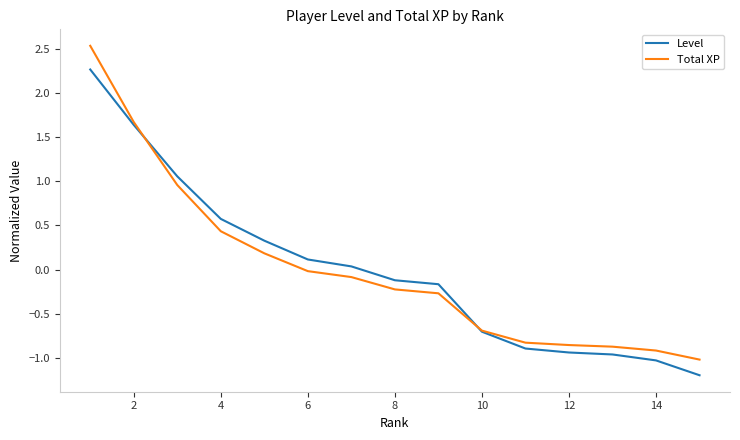

What is the smallest value displayed?

-1.2